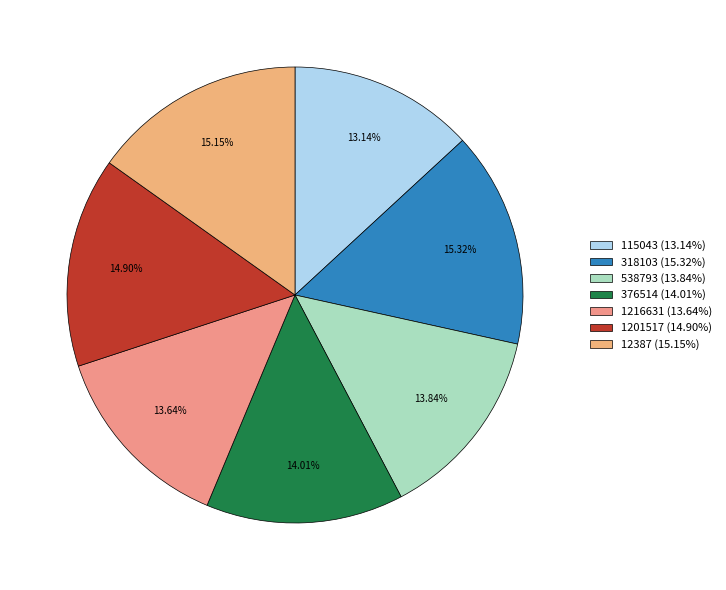

Combined, do 376514 and 1216631 account for over 50%?

No